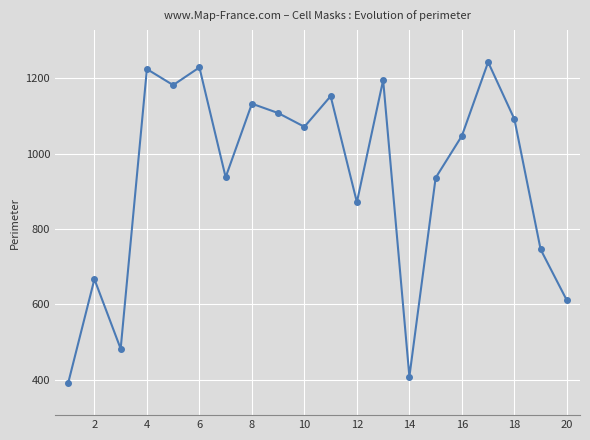

What is the greatest value displayed?

1243.4